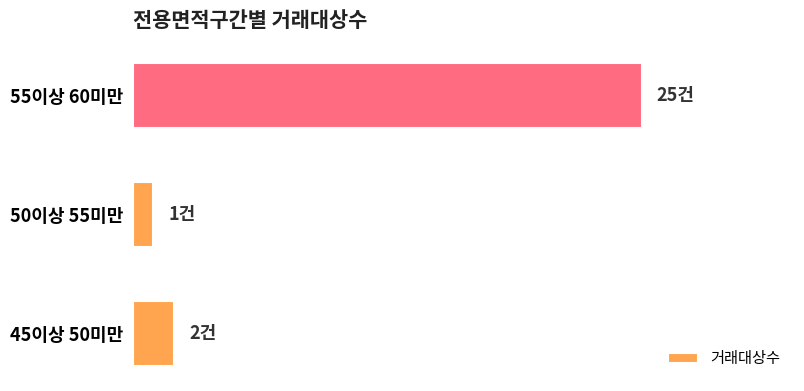

Count the number of categories in the chart.

3